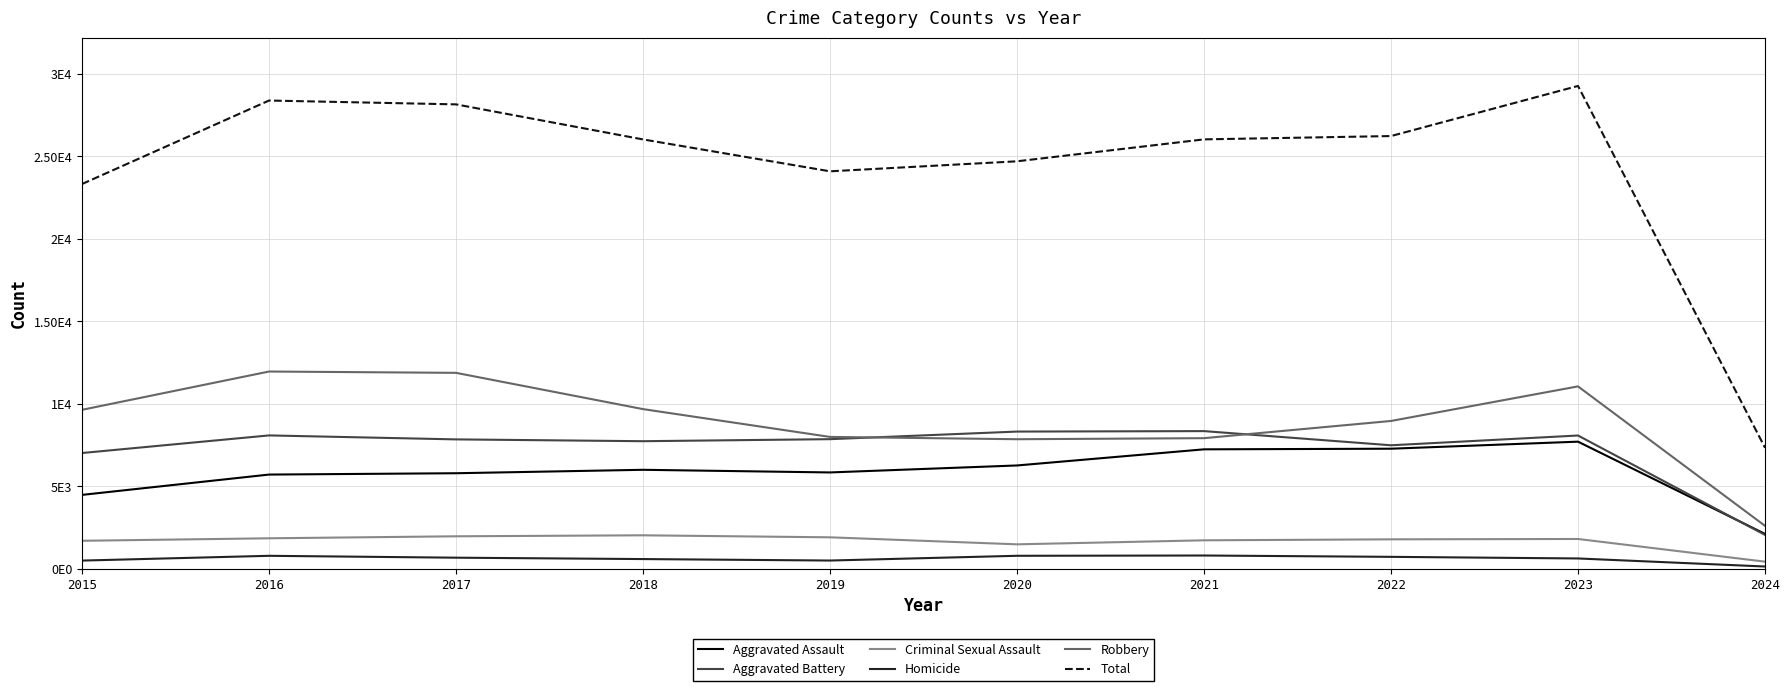

What is the sum of the Aggravated Assault values at 2019 and 2020?

12105